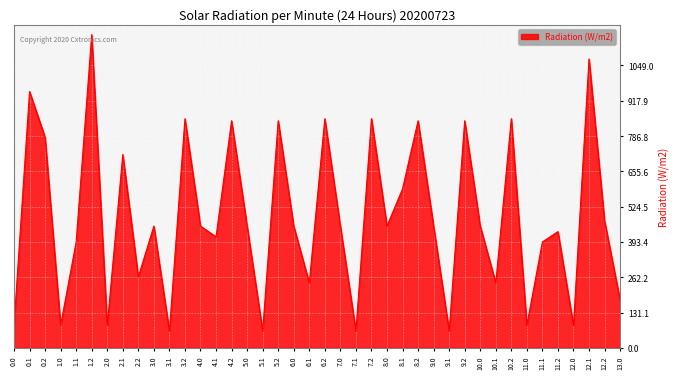

Between 3.0 and 12.2, which is larger?

12.2